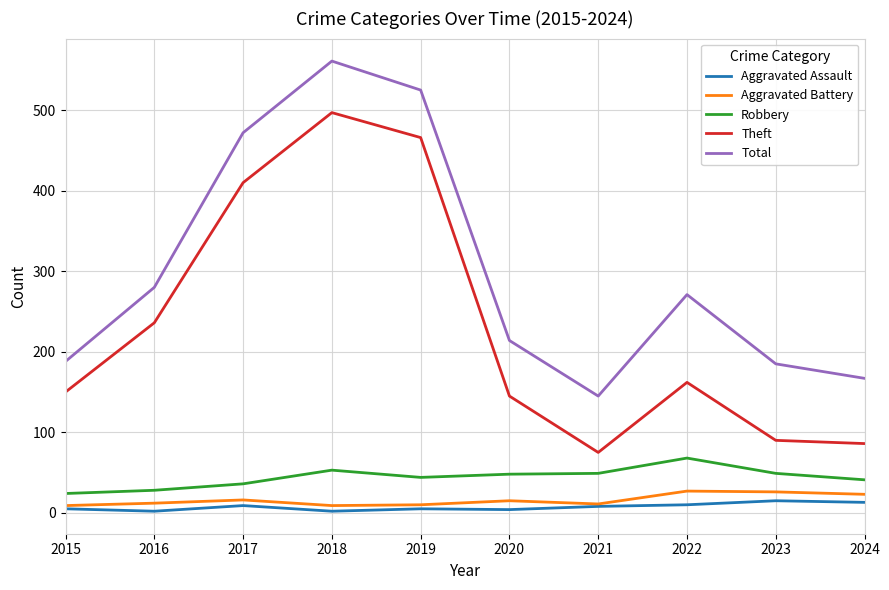

True or false: Theft and Aggravated Battery intersect in this chart.

False